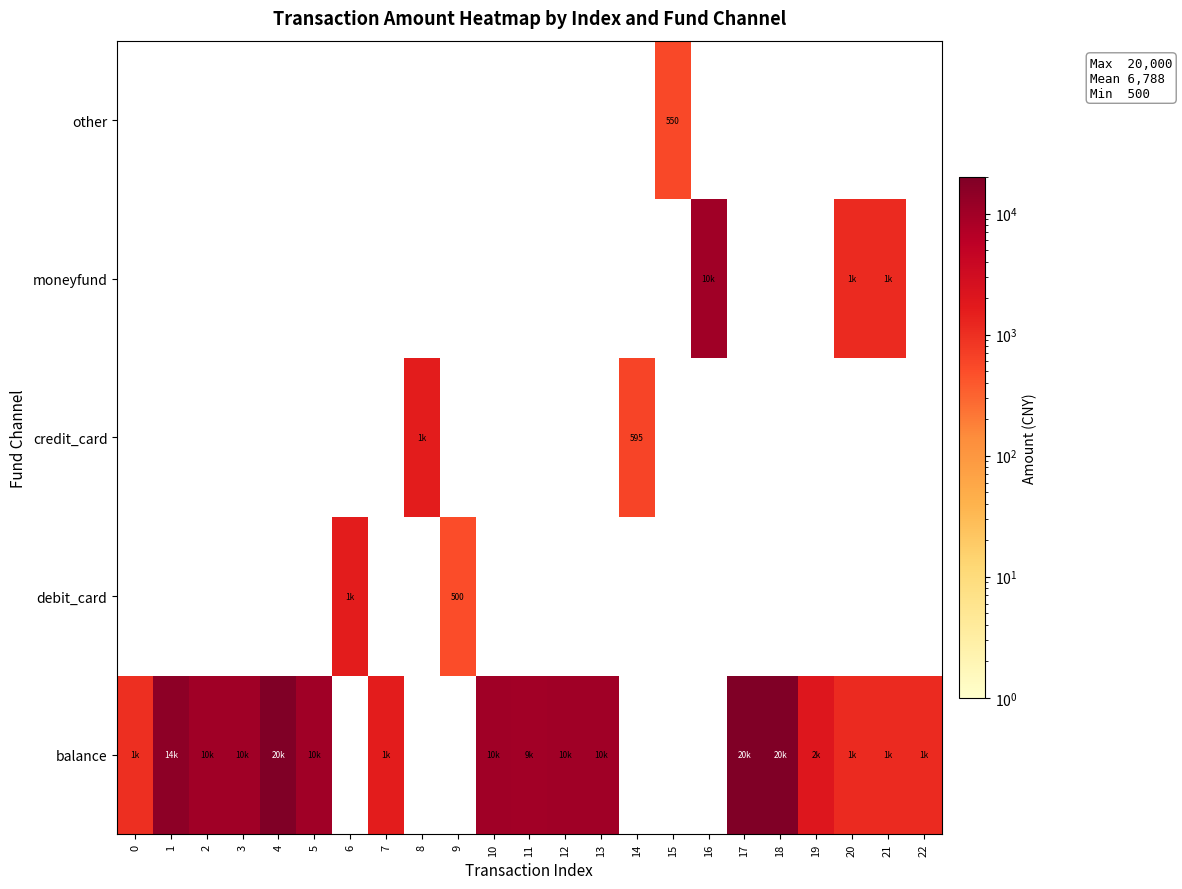

Rank the series by their maximum value, from highest to lowest.

balance, moneyfund, debit_card, credit_card, other